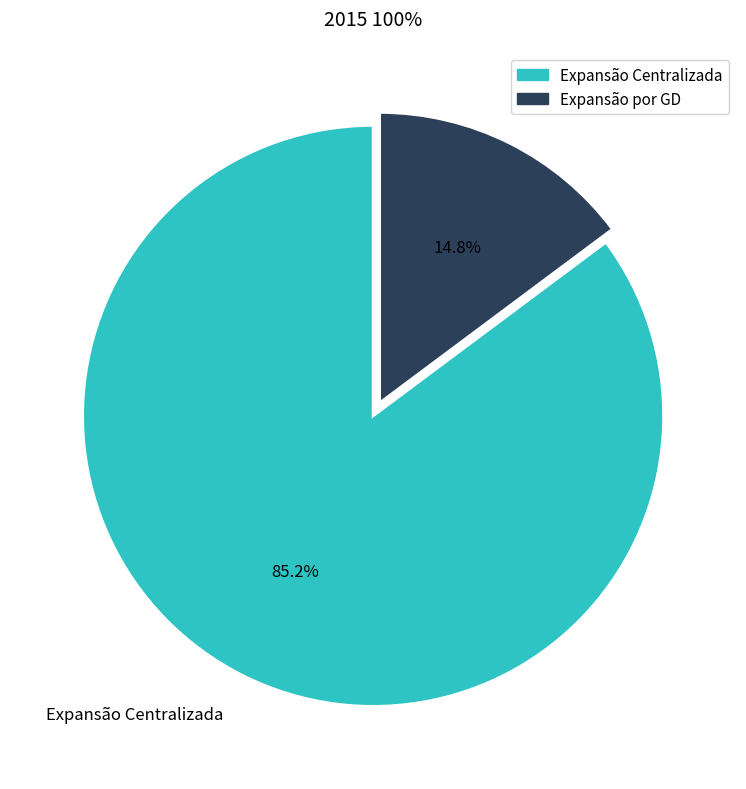

Which slice is the largest?

Expansão Centralizada